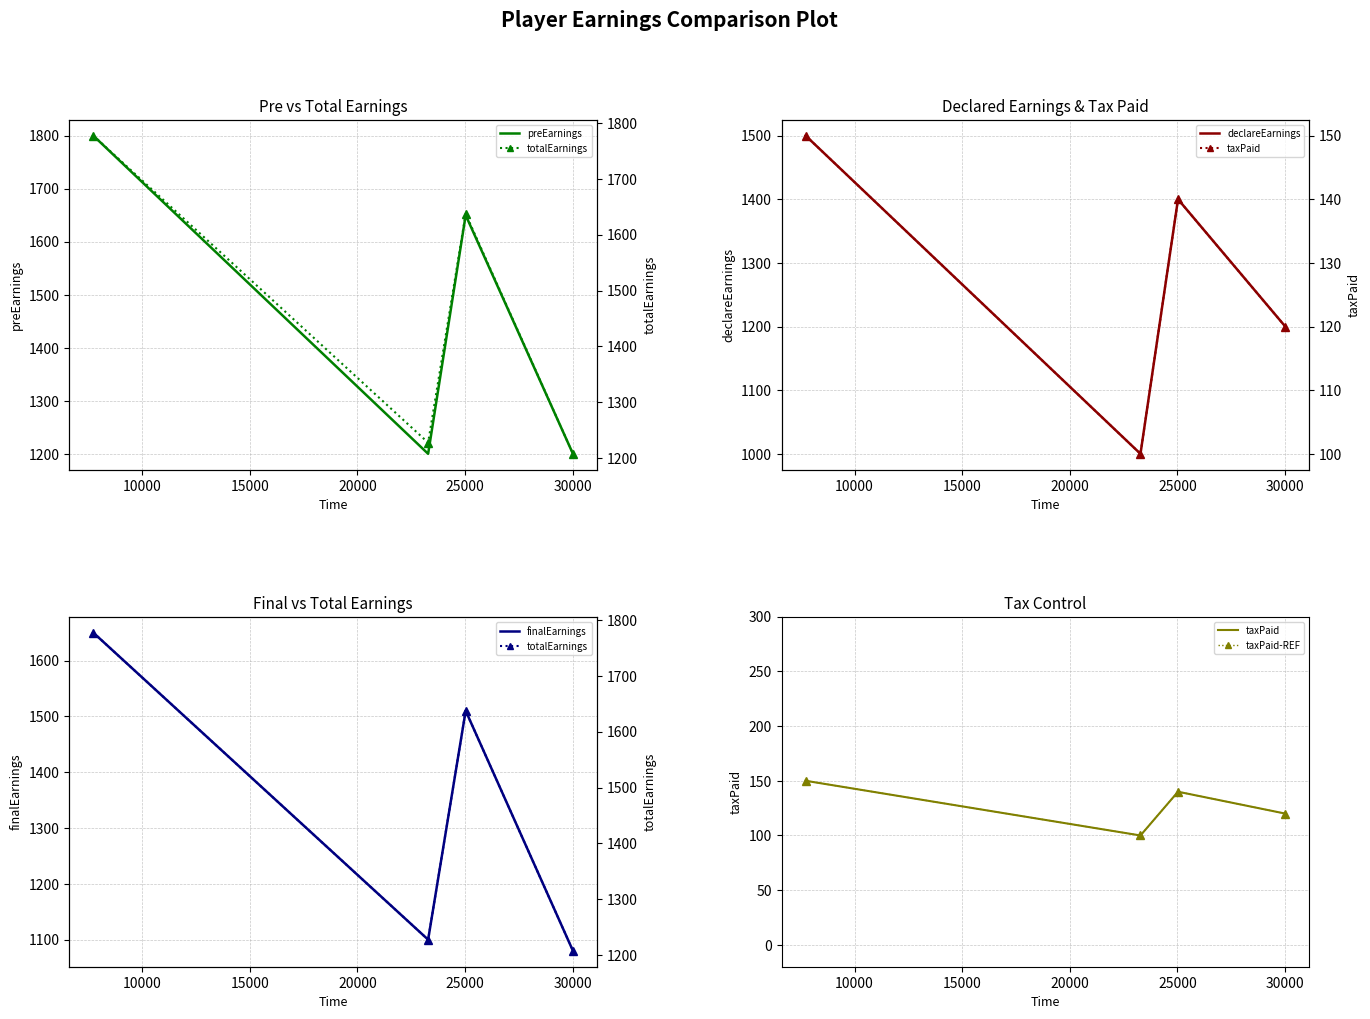

How many interior local peaks does the preEarnings series have?

1